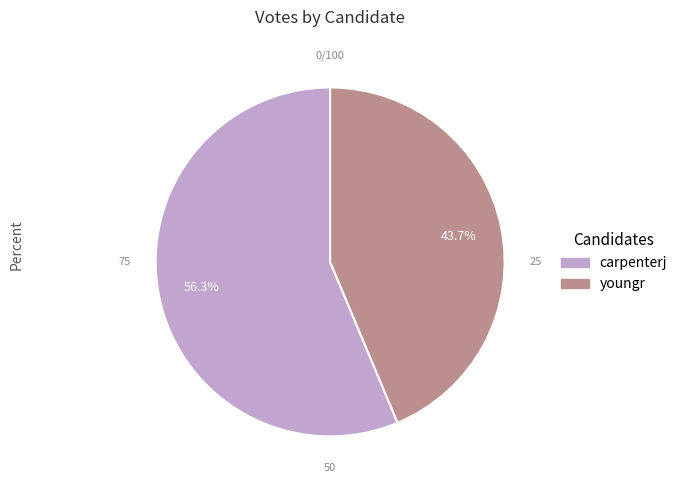

Combined, do youngr and carpenterj account for over 50%?

Yes